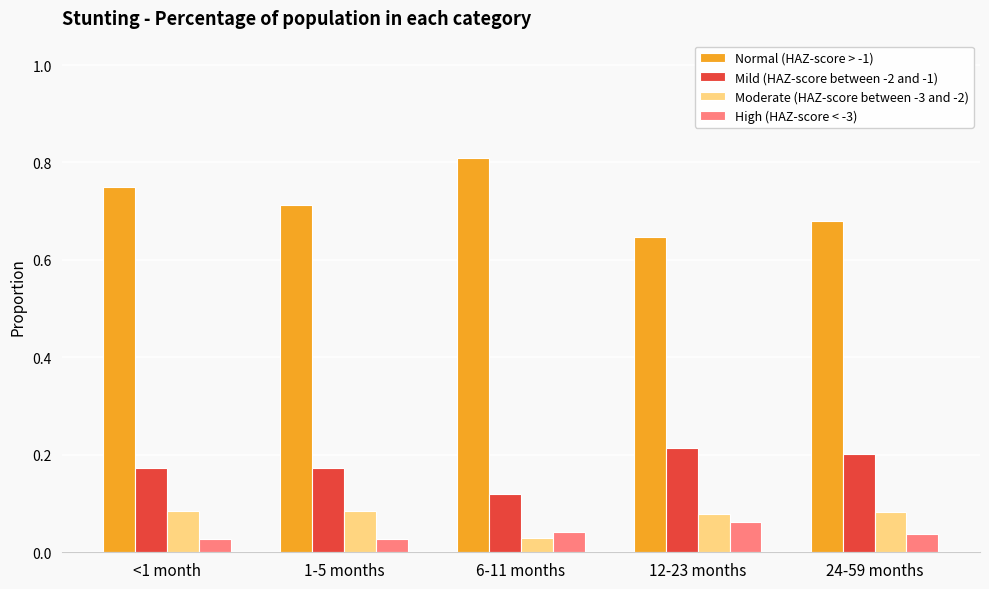

Where is Mild (HAZ-score between -2 and -1) nearest to the value 0?

6-11 months